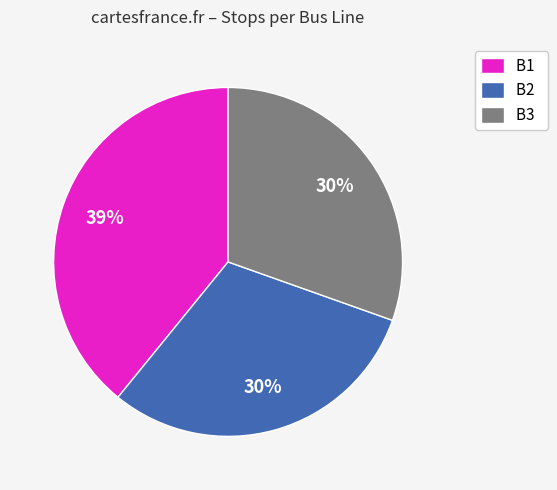

How many slices are in this pie chart?

3